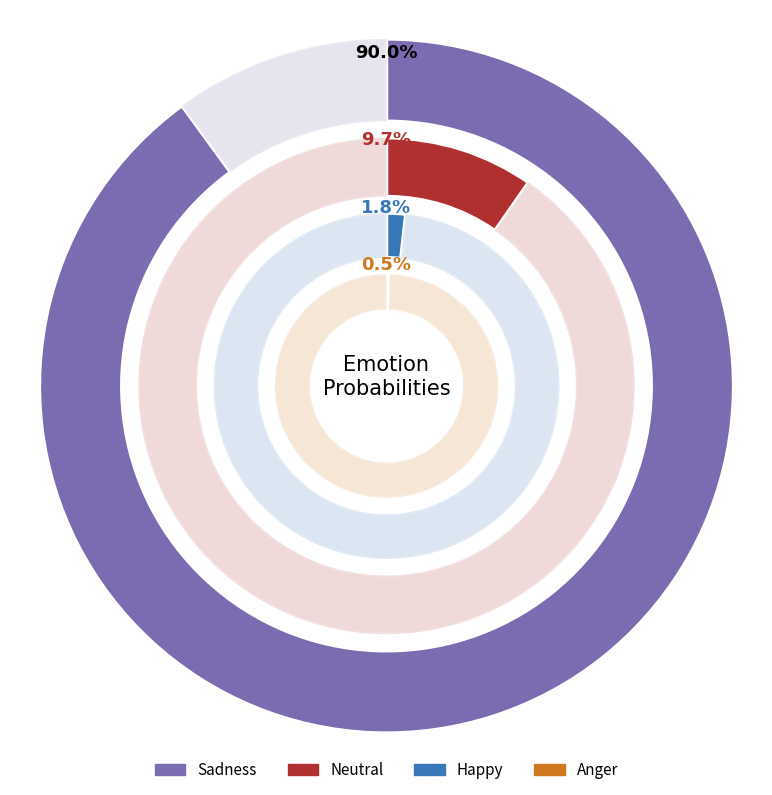

Which series has the largest range (max minus min)?

sadness_winner